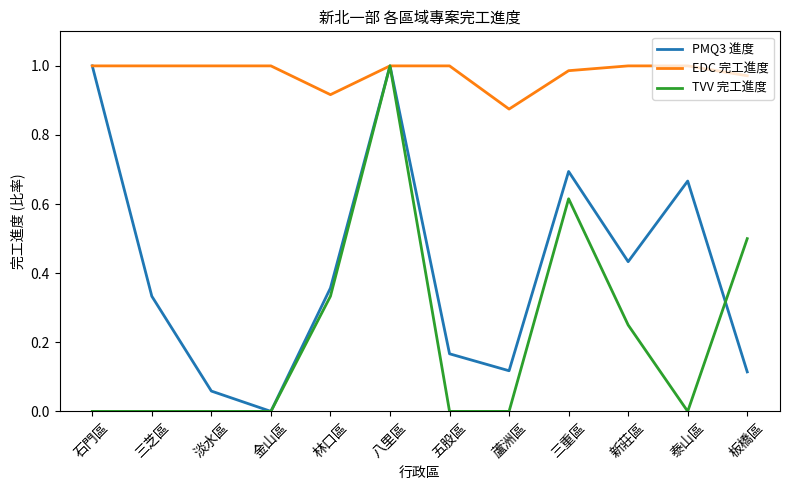

How many lines are shown in the chart?

3